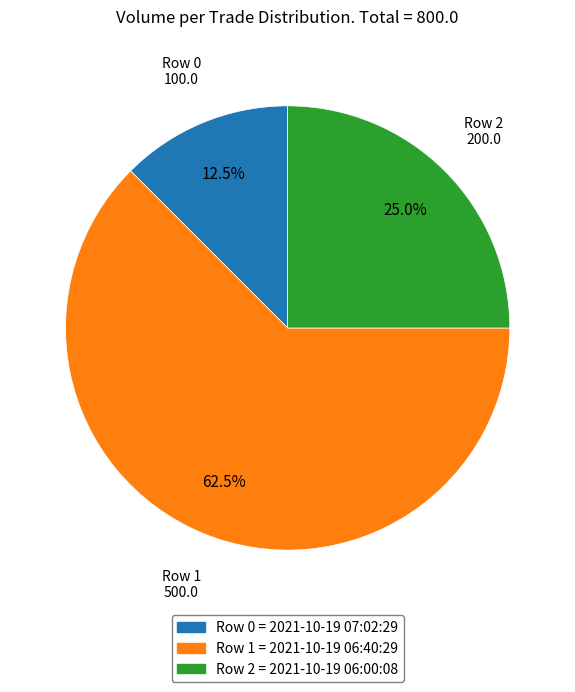

To the nearest percent, what is the average slice percentage?

33%